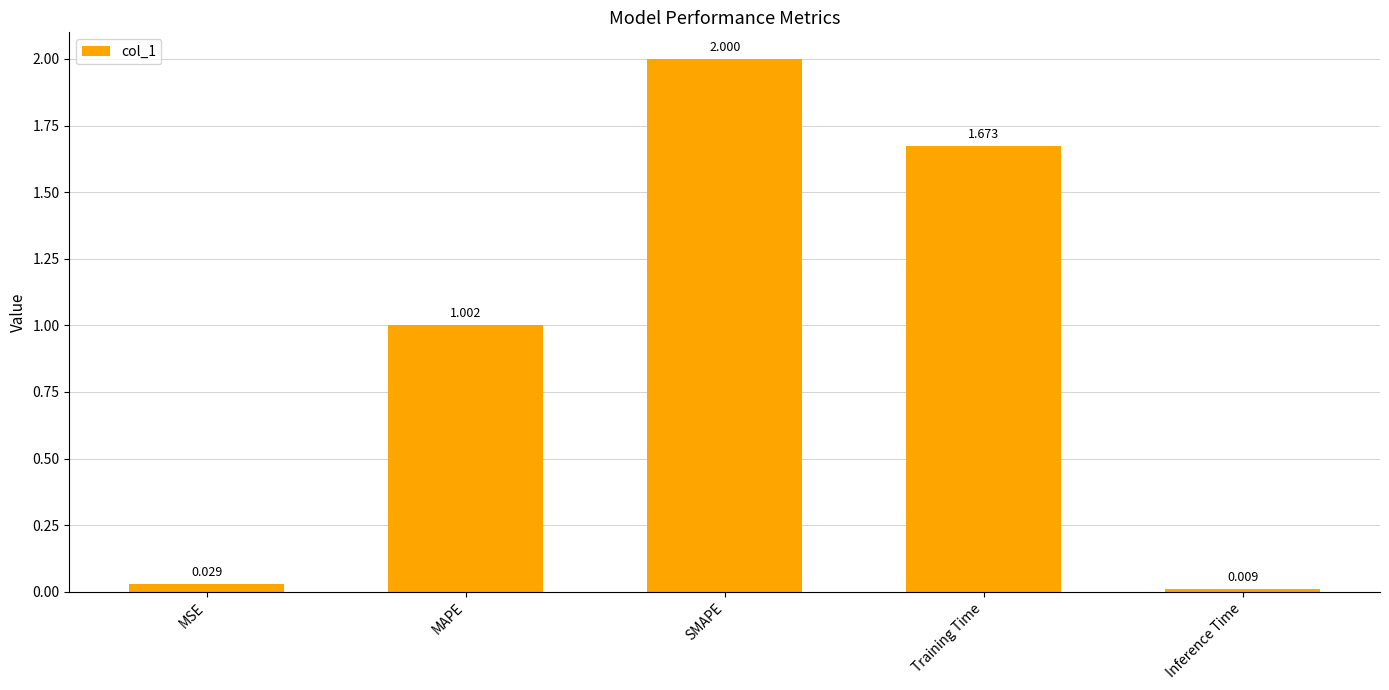

The chart shows a value of 1.0 at MAPE. True or false?

True